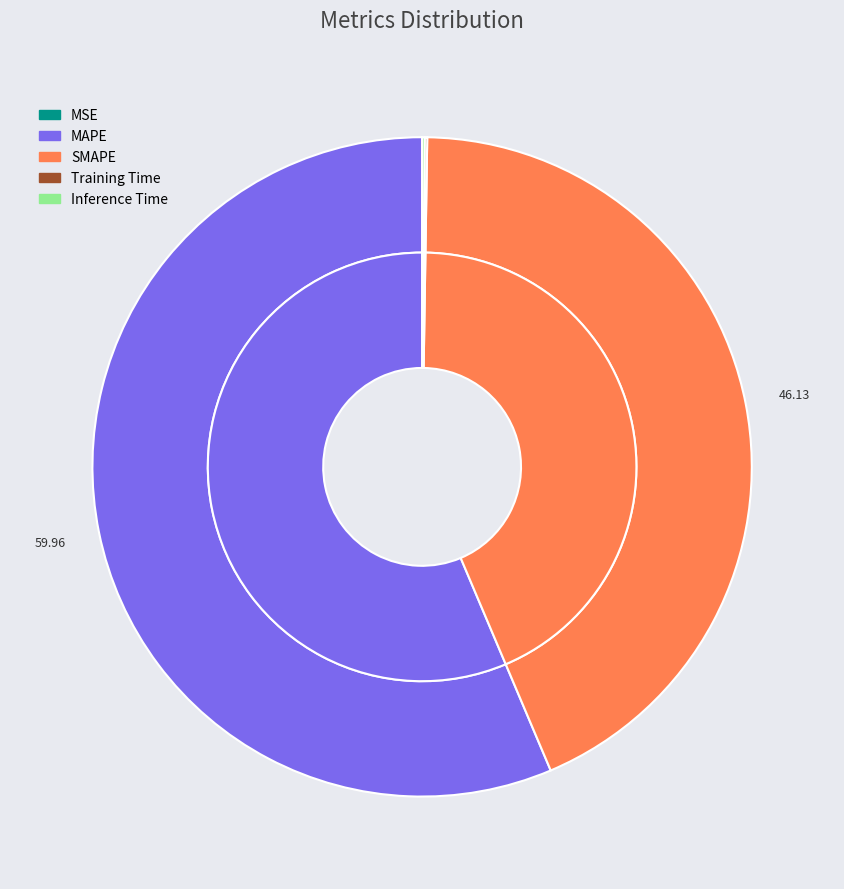

How many segments does this pie chart have?

5